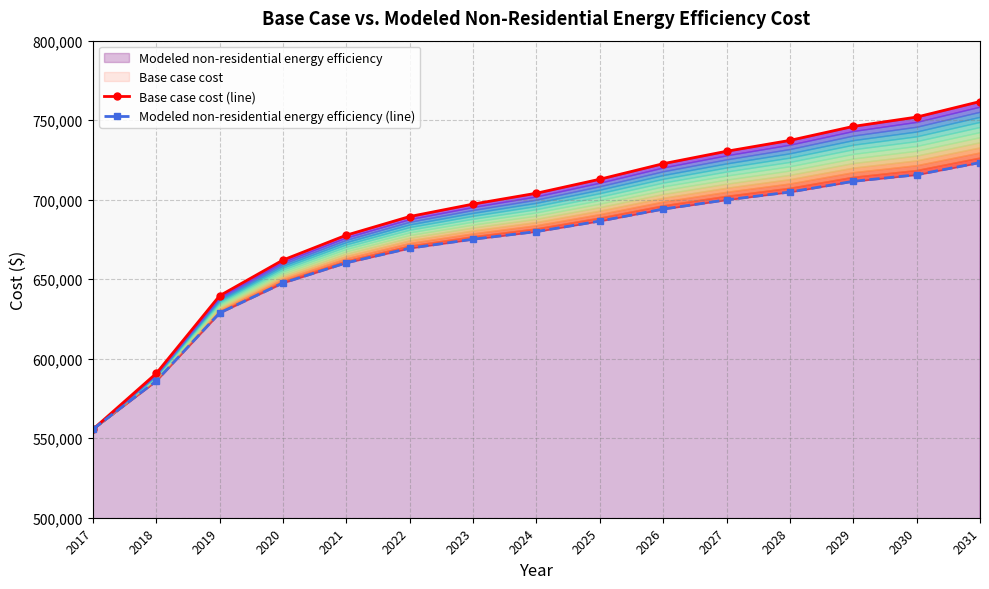

What is the difference between the maximum and minimum values in the Modeled non-residential energy efficiency (line) series?

167655.9